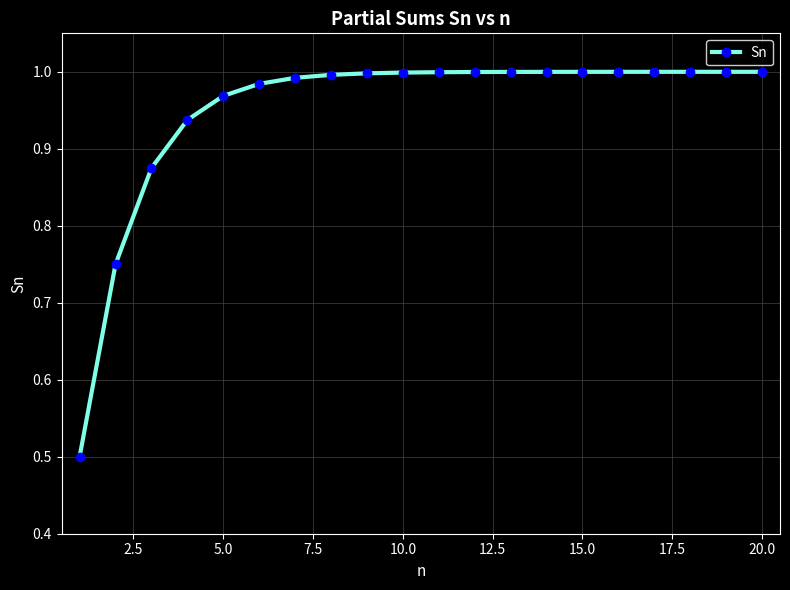

What is the sum of all values?

19.0